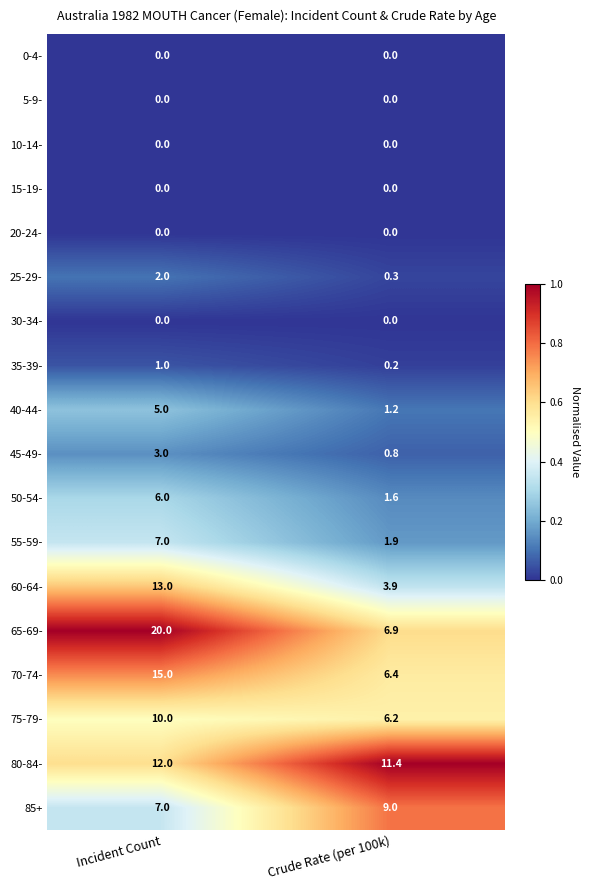

What is the sum of all 85+ values?

16.0